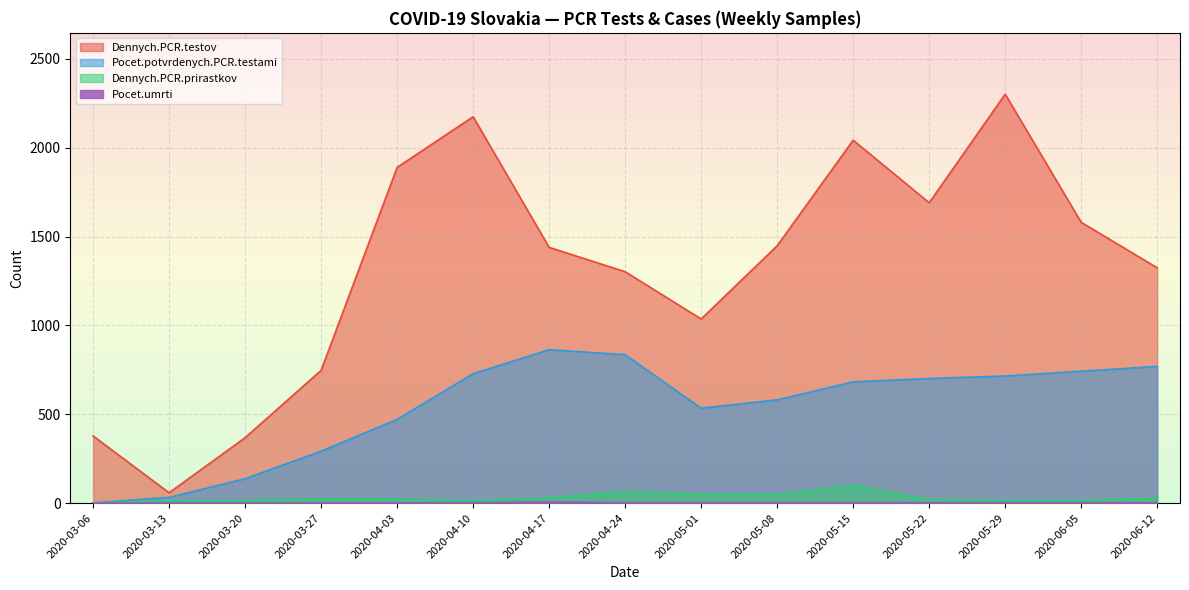

How many lines are shown in the chart?

4